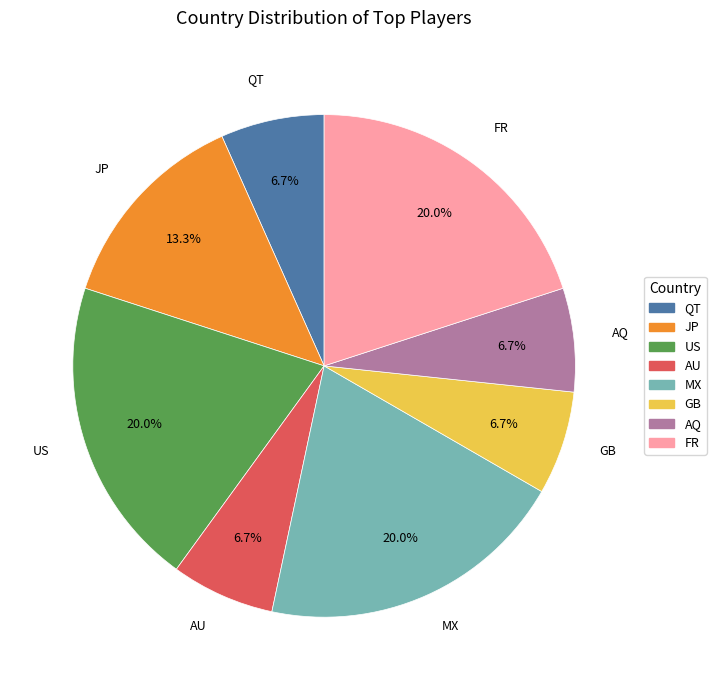

To the nearest percent, what portion does AQ represent?

7%